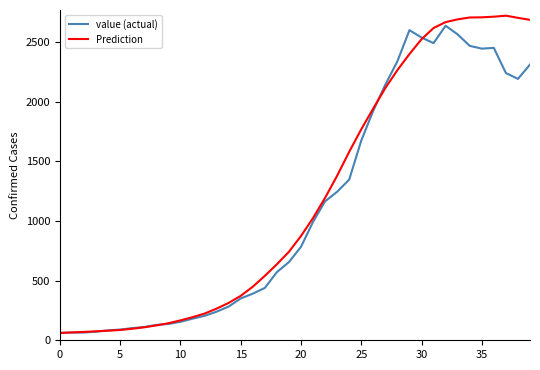

Which series has the largest range (max minus min)?

Prediction